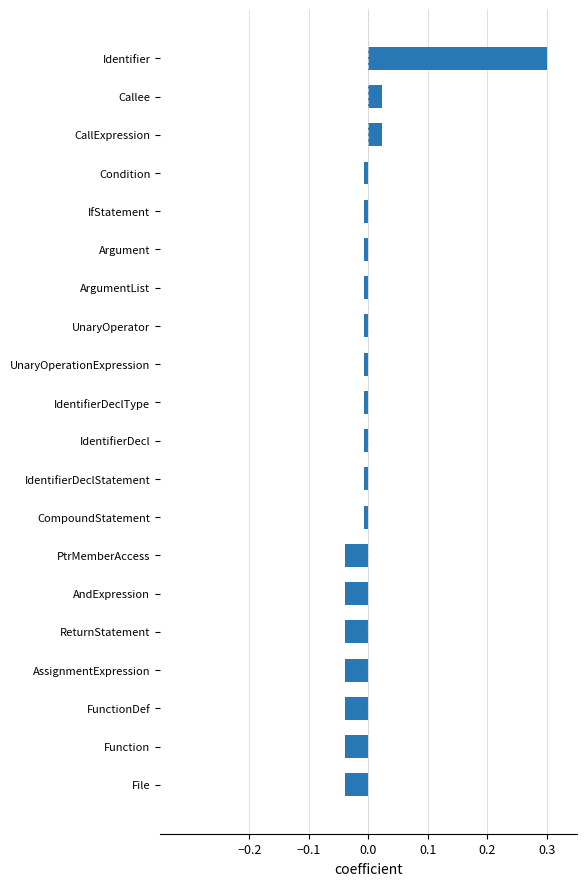

Which category has the highest value across all series?

Identifier